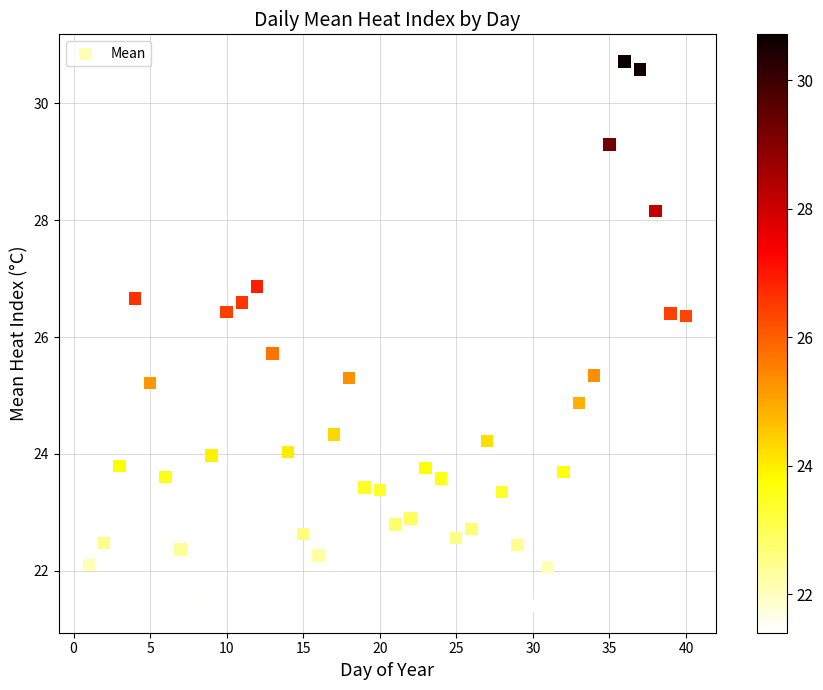

What is the range of X values (max minus min)?

39.0